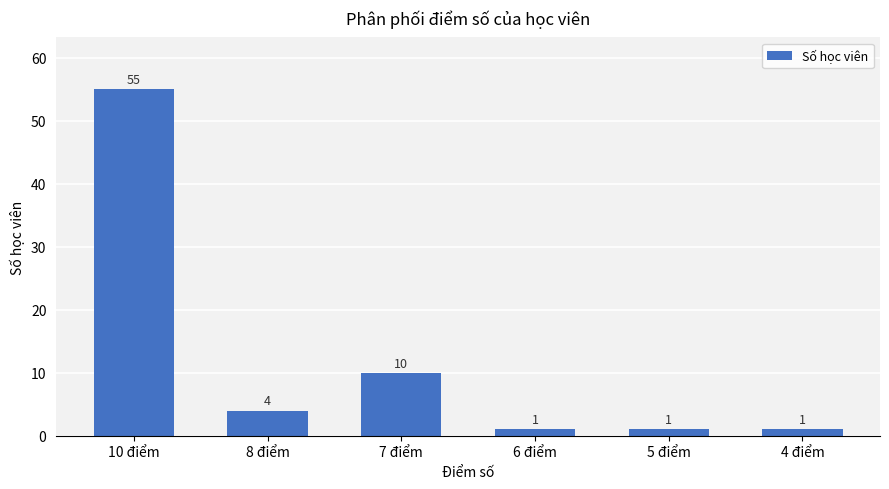

Count the number of data series in this chart.

1